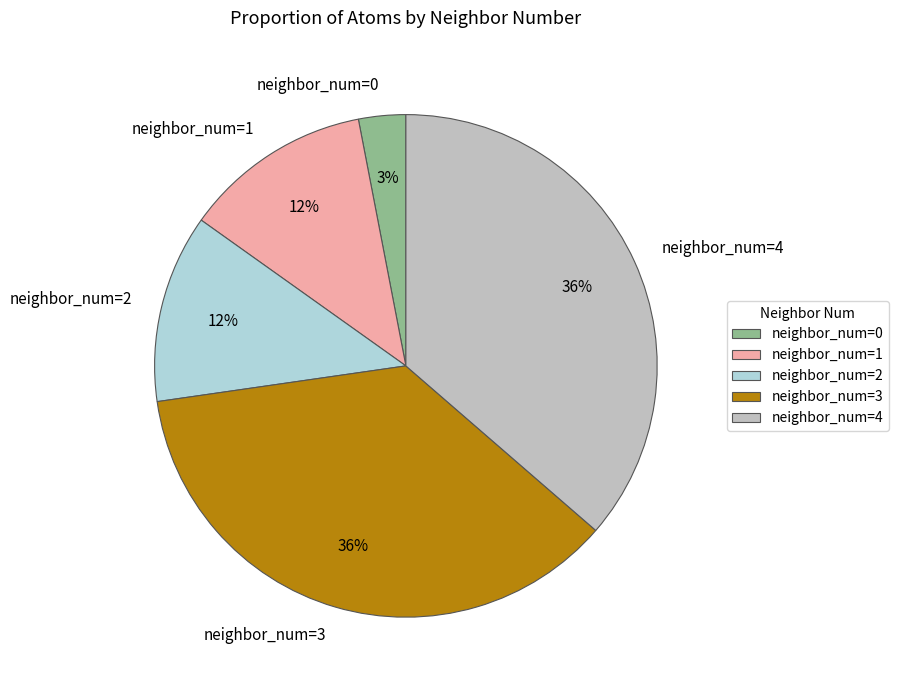

To the nearest percent, what portion does neighbor_num=2 represent?

12%